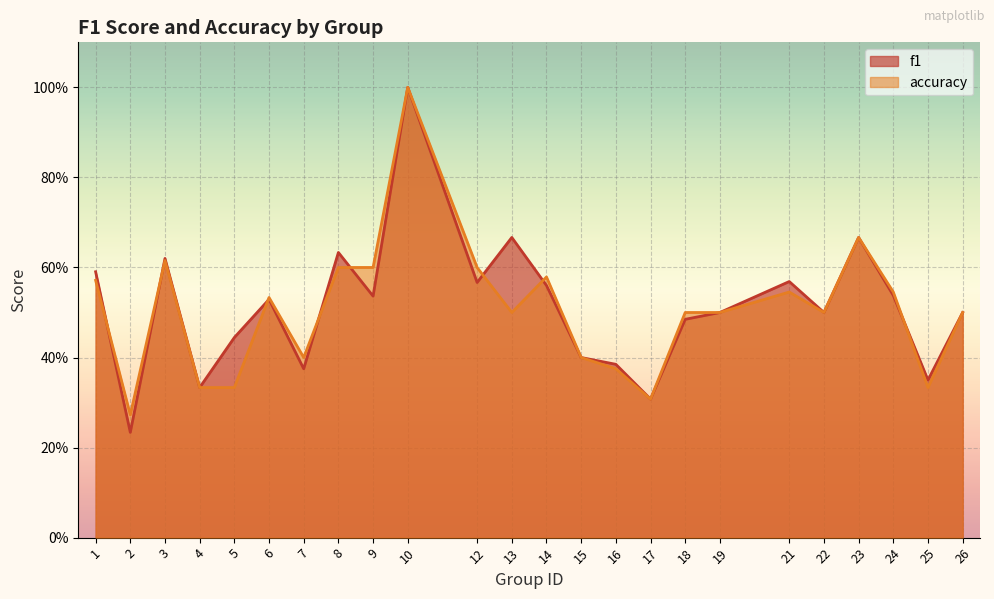

What are all the series names shown in the legend?

f1, accuracy